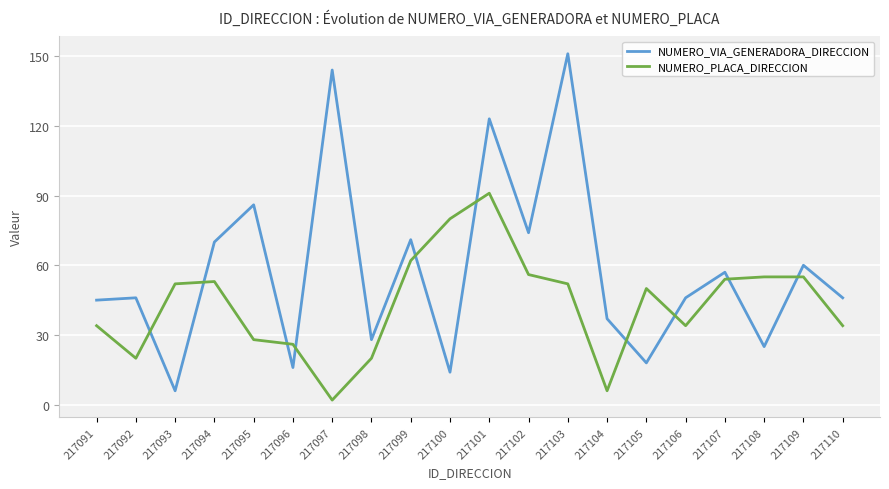

What is the approximate value of NUMERO_PLACA_DIRECCION at 217100?

80